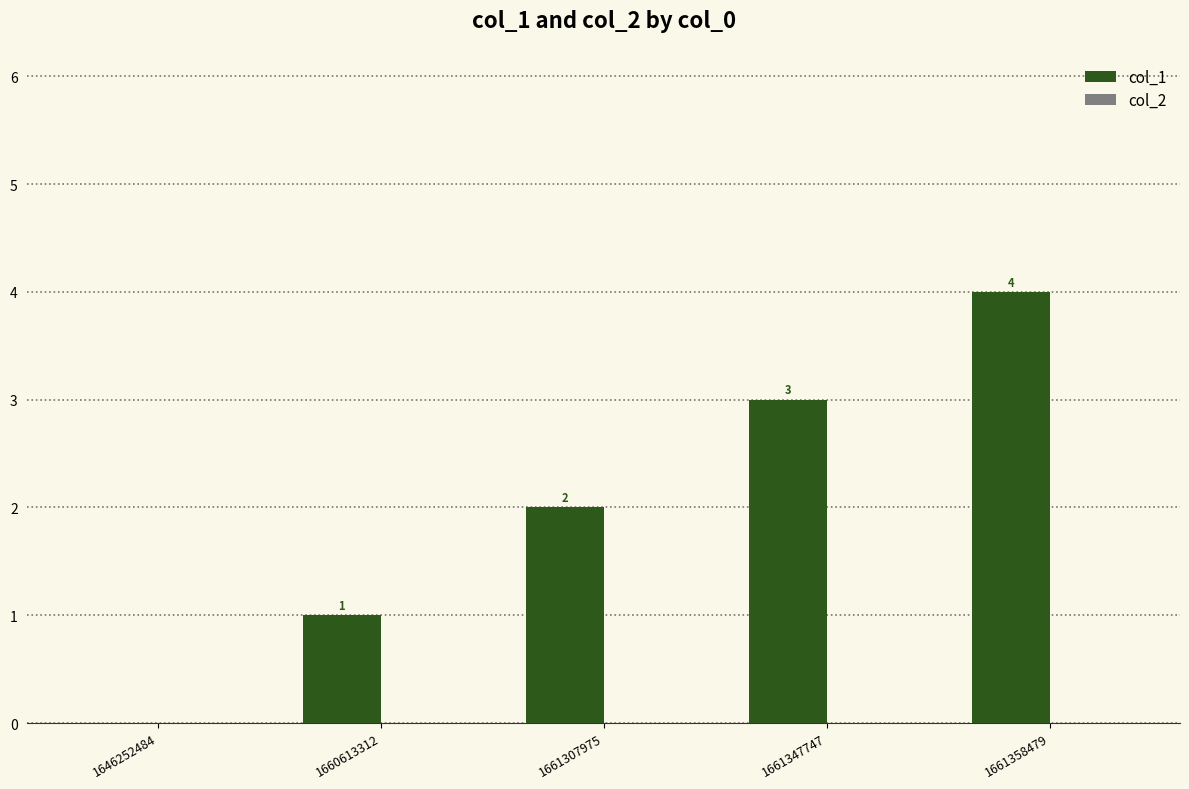

The value at 1661307975 is 2. True or false?

True